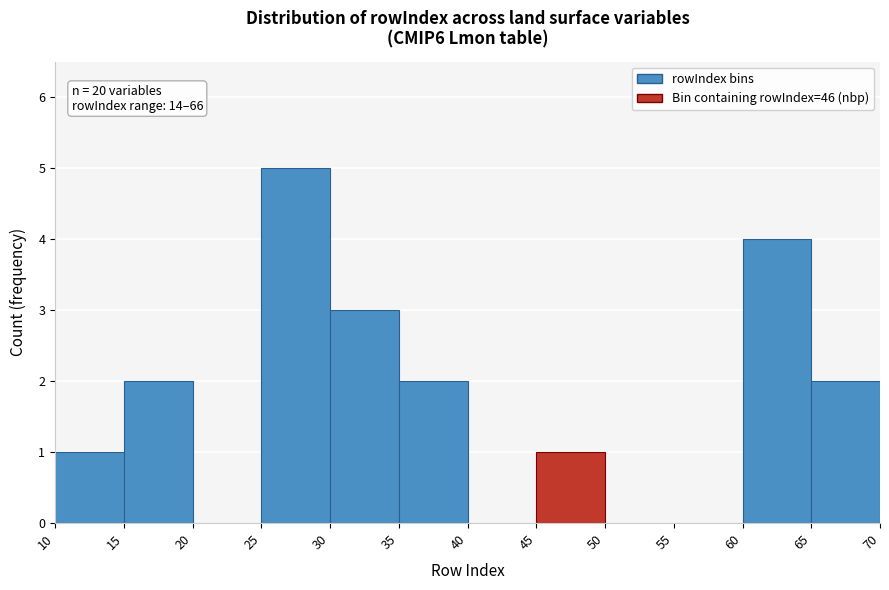

Over which range of the x-axis is the bar tallest?

25 to 30